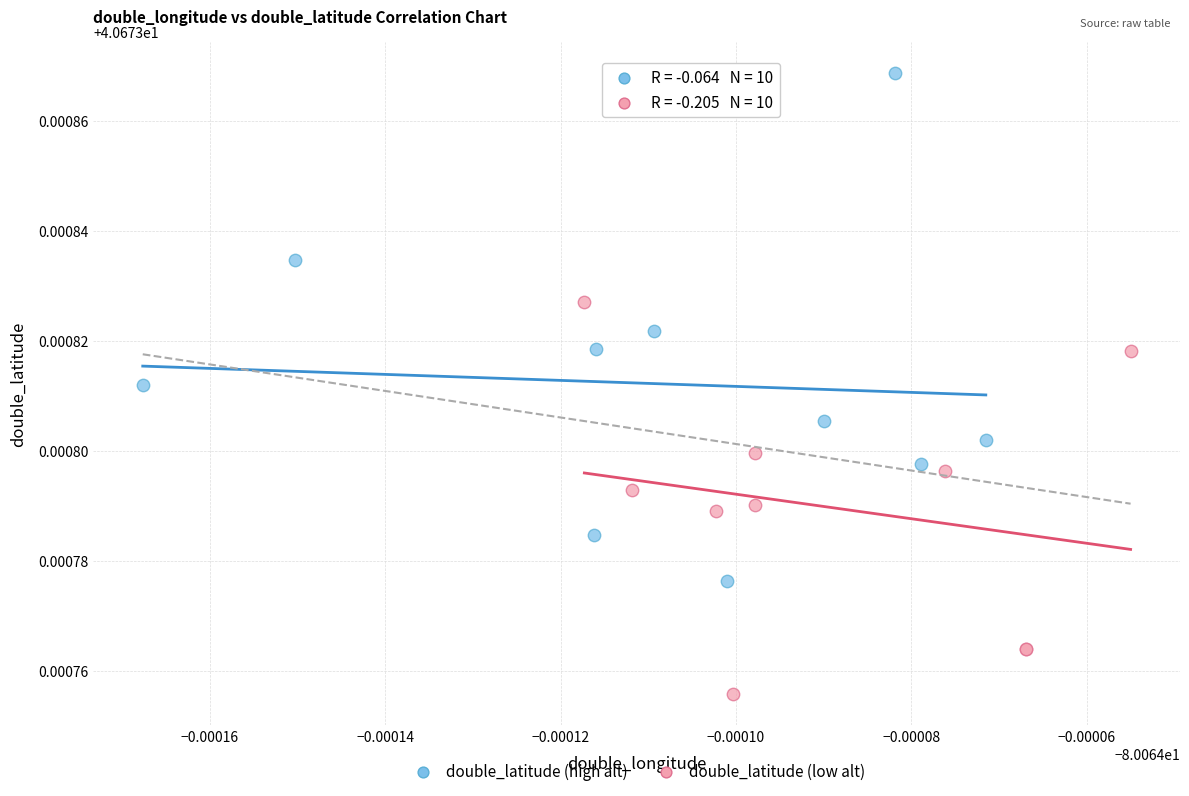

Which series contains the lowest Y value?

double_latitude (low alt)